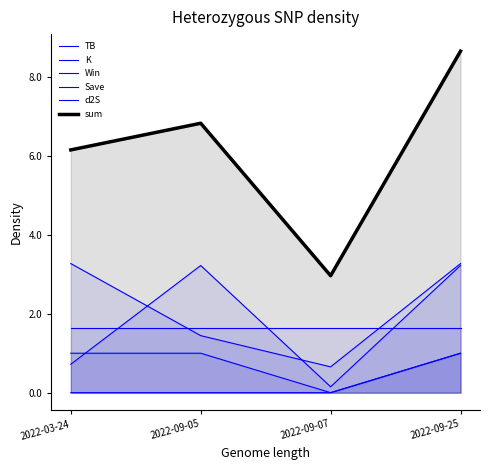

What is the sum of all sum values?

24.6